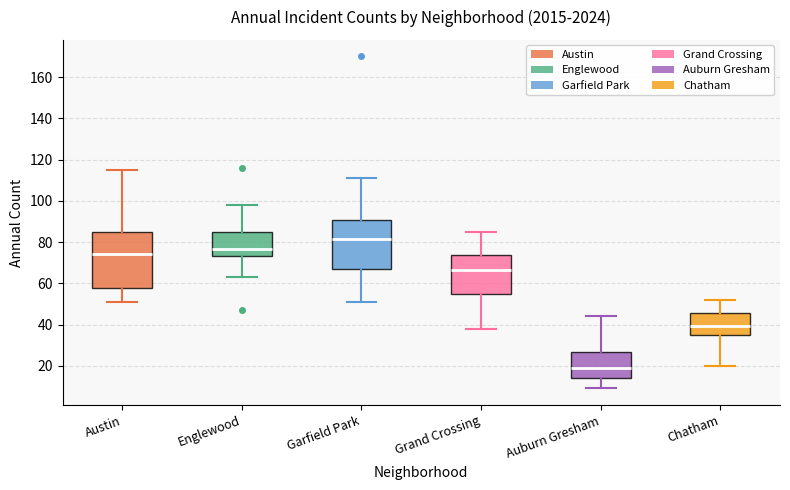

Which box is the tallest, from its lower edge to its upper edge?

Austin